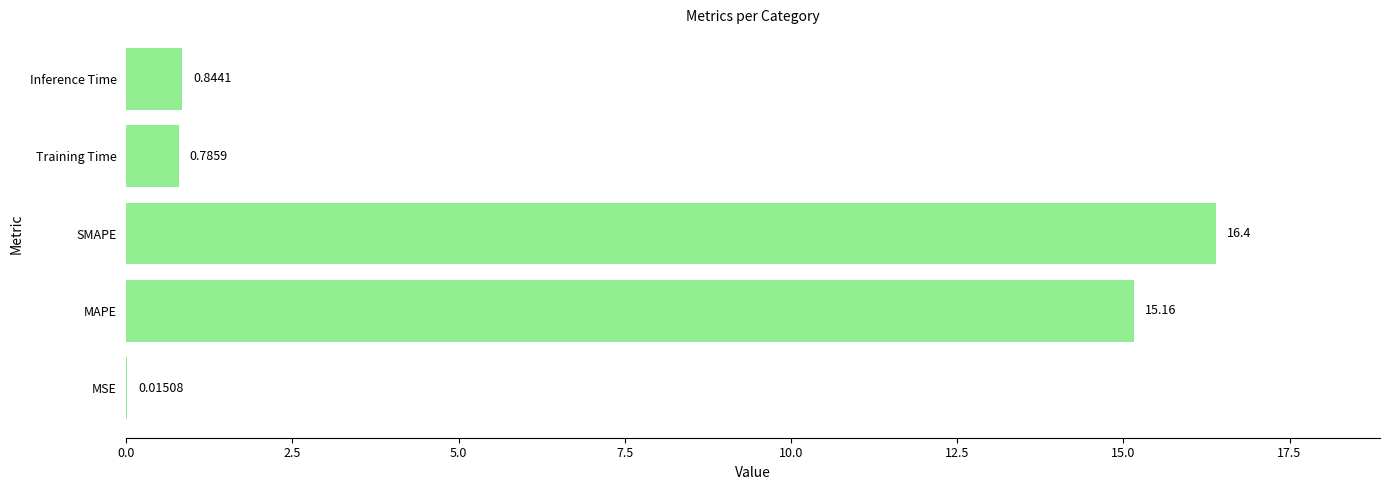

What is the sum of the values at SMAPE and MSE?

16.4